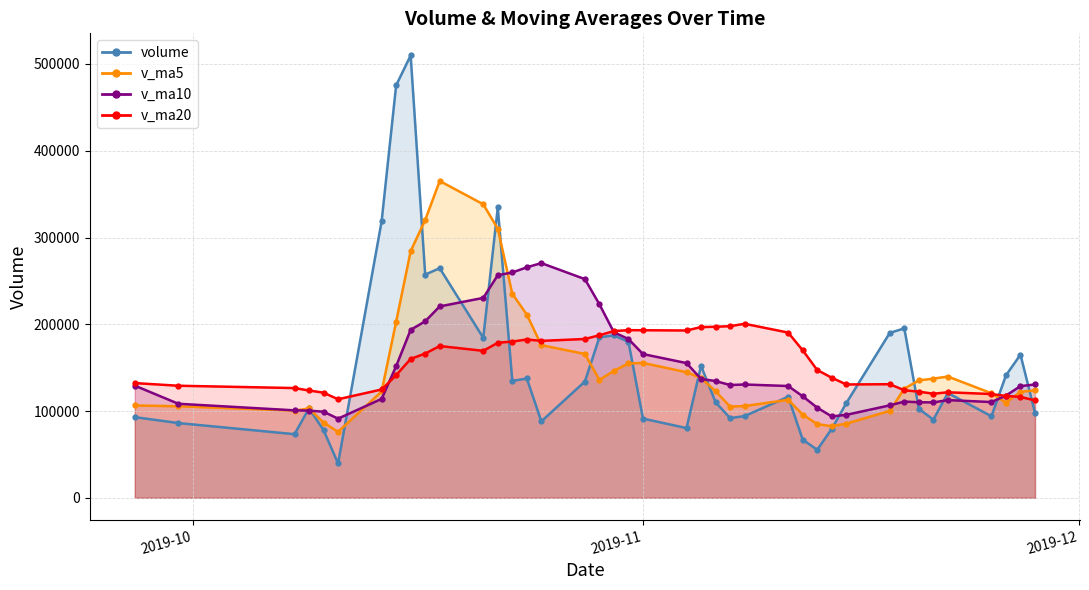

What is the difference between the highest and lowest values at 2019-11-12?

102961.3